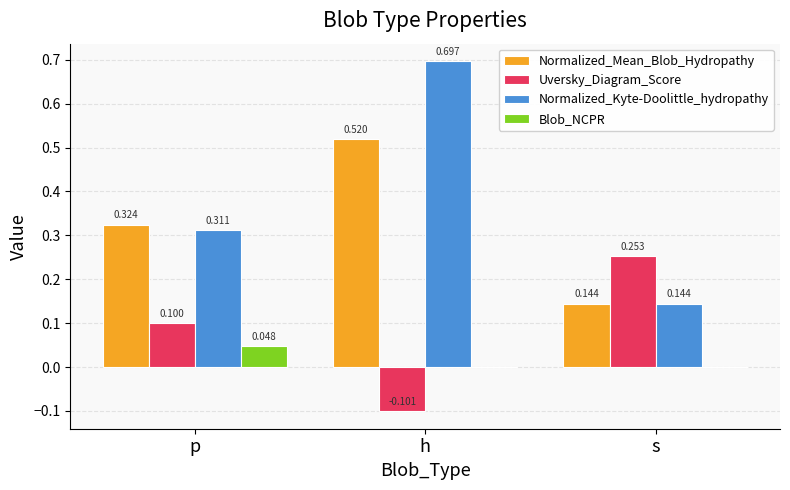

Which series changed the most between p and s?

Normalized_Mean_Blob_Hydropathy